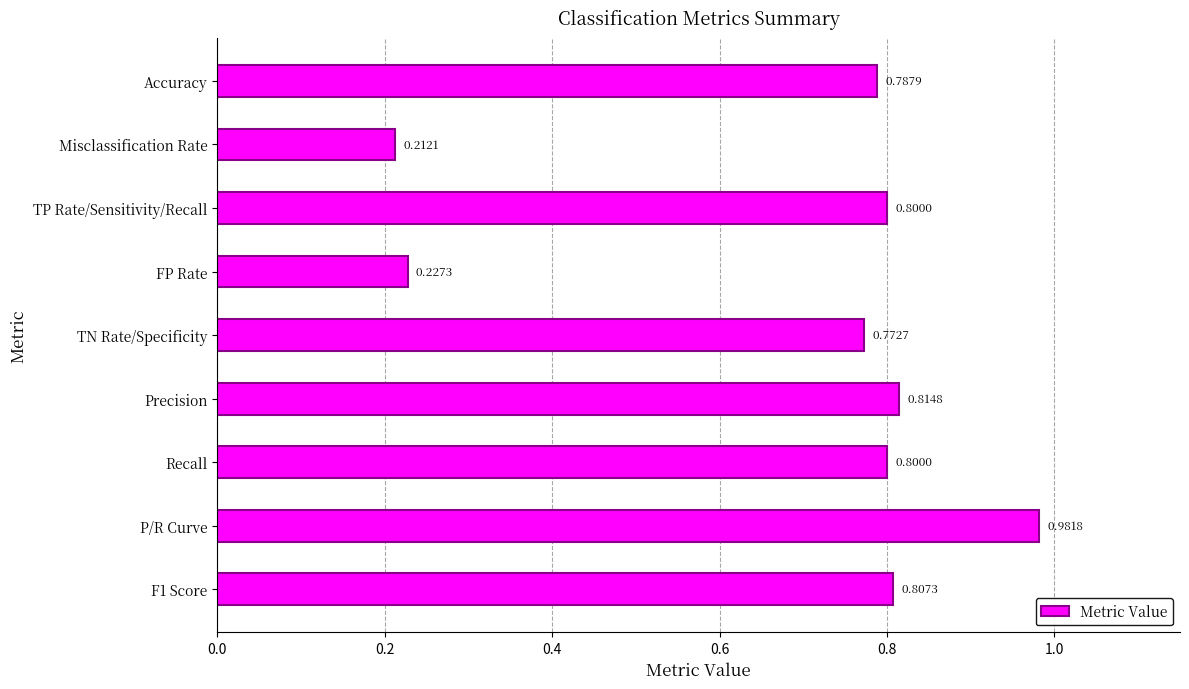

What is the difference between the second highest and minimum values?

0.6